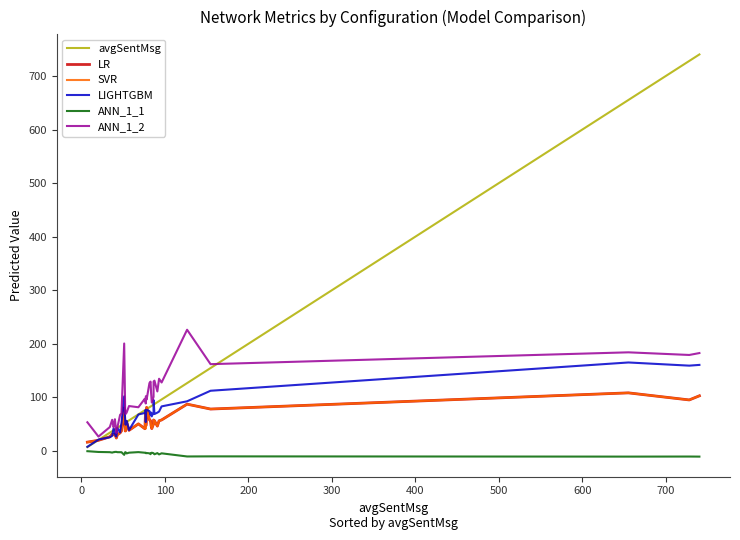

What is the average value of the avgSentMsg series?

115.9